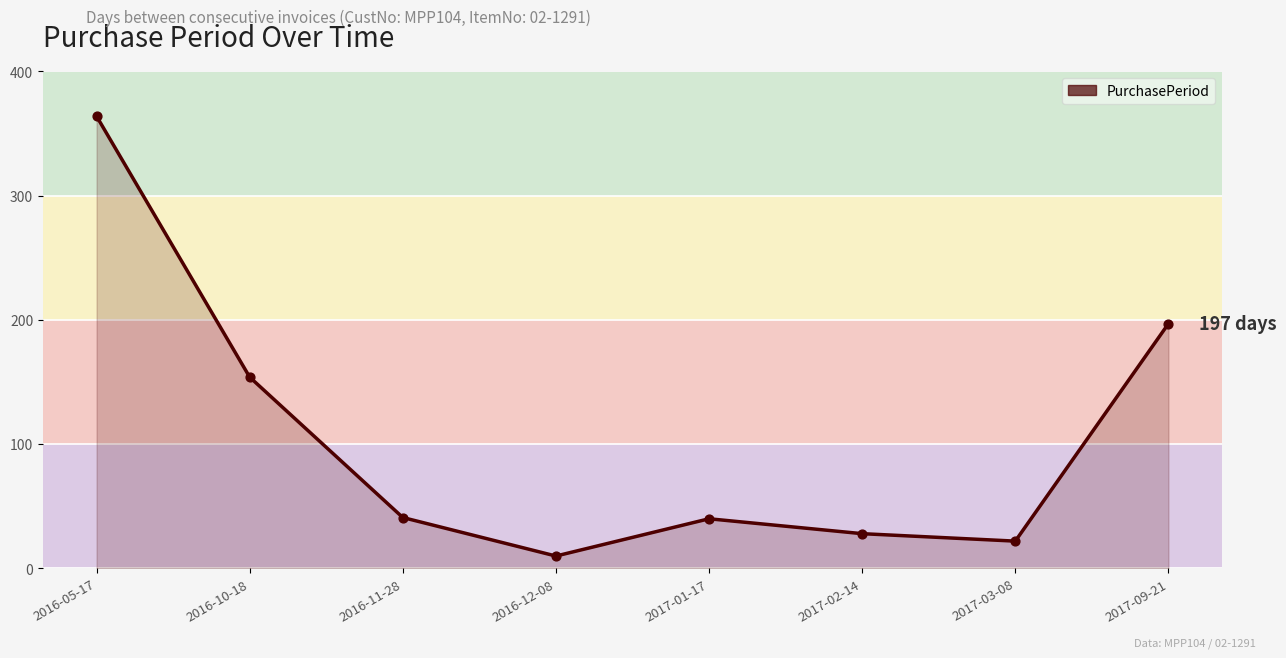

What is the ratio of the value at 2017-03-08 to the value at 2016-05-17?

0.1